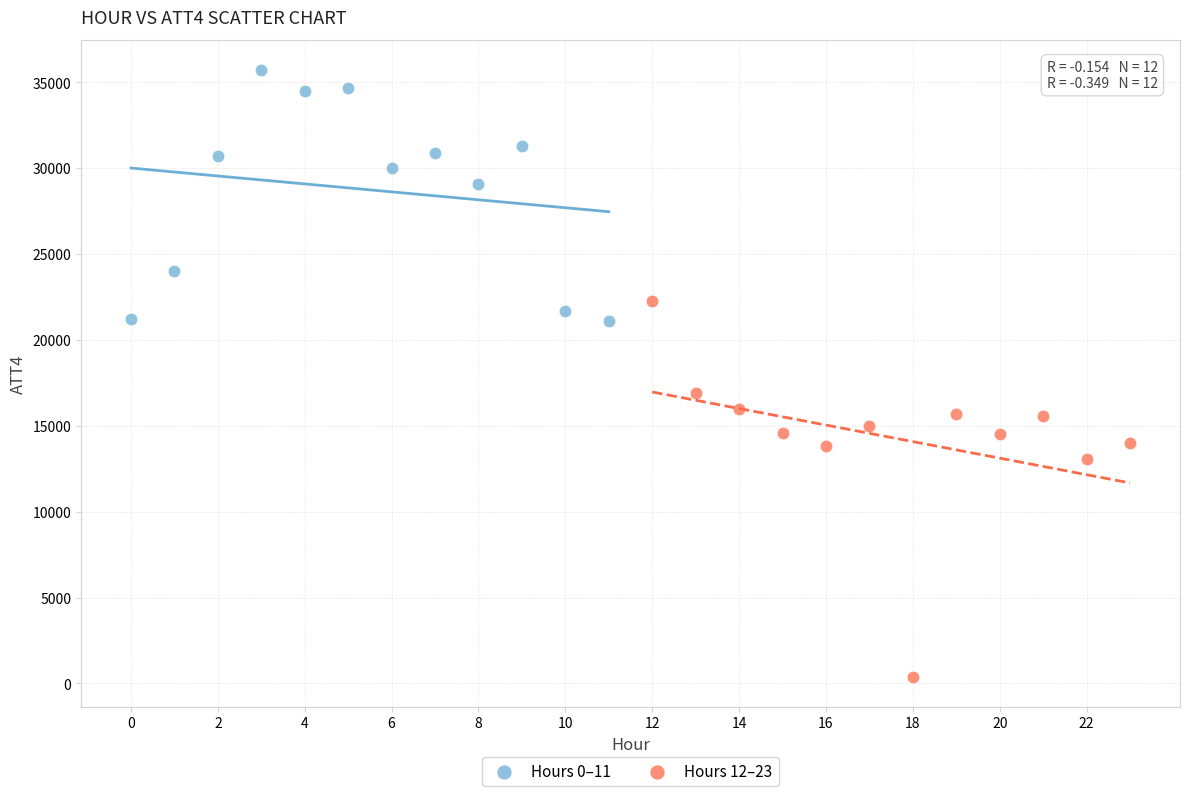

Which series reaches the maximum Y coordinate?

Hours 0–11